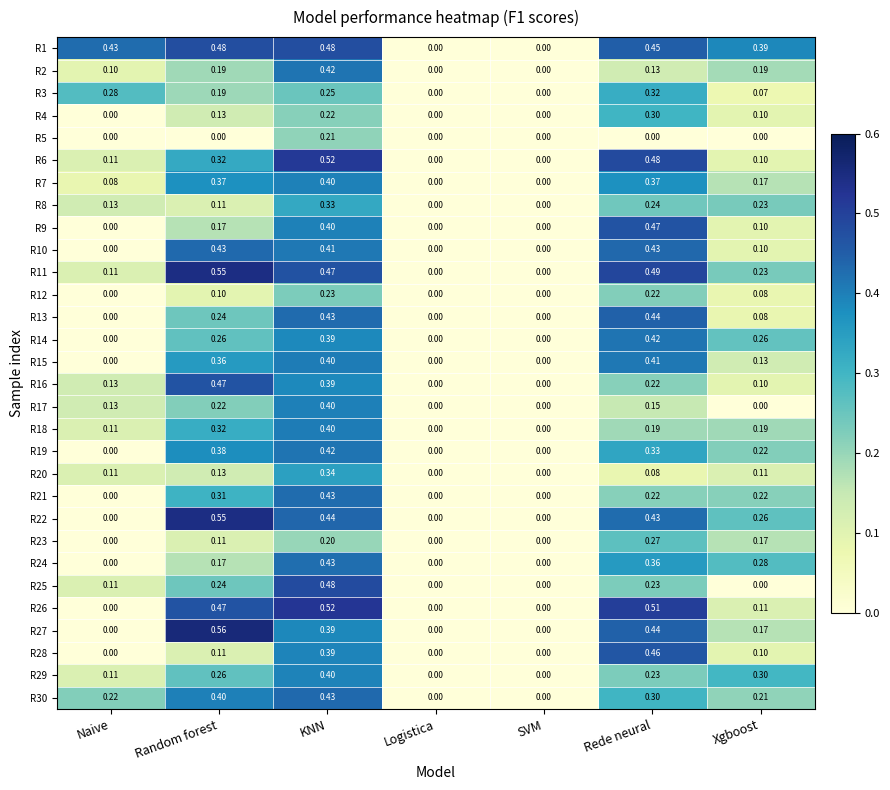

Is the value of R28 at Xgboost greater than the value of R25 at Random forest?

No